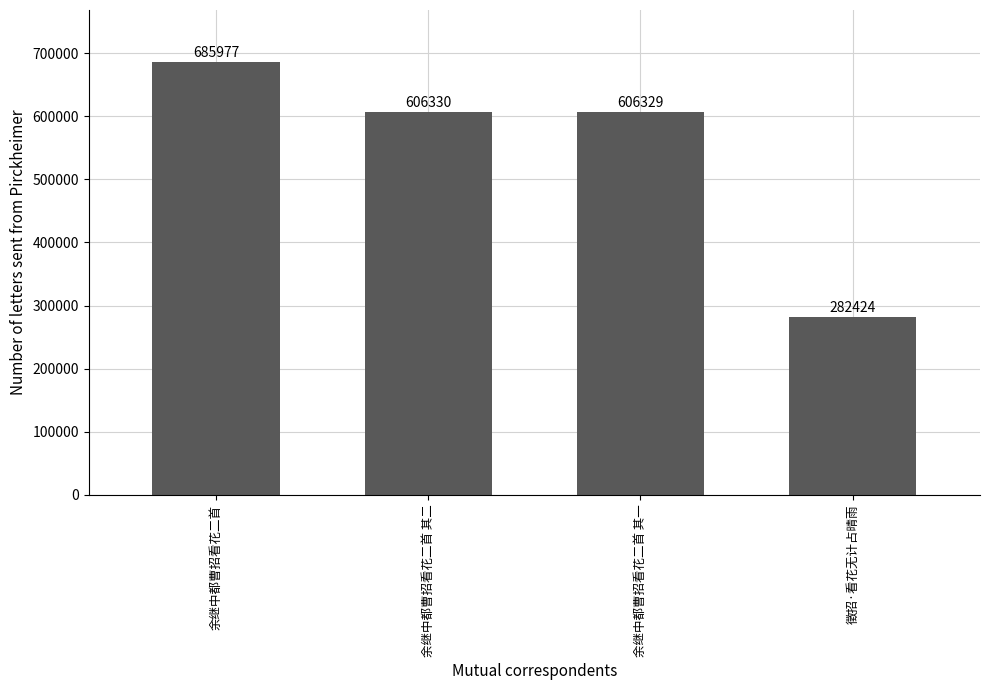

Rank the categories by value from highest to lowest.

余继中都曹招看花二首, 余继中都曹招看花二首 其二, 余继中都曹招看花二首 其一, 徵招·看花无计占晴雨